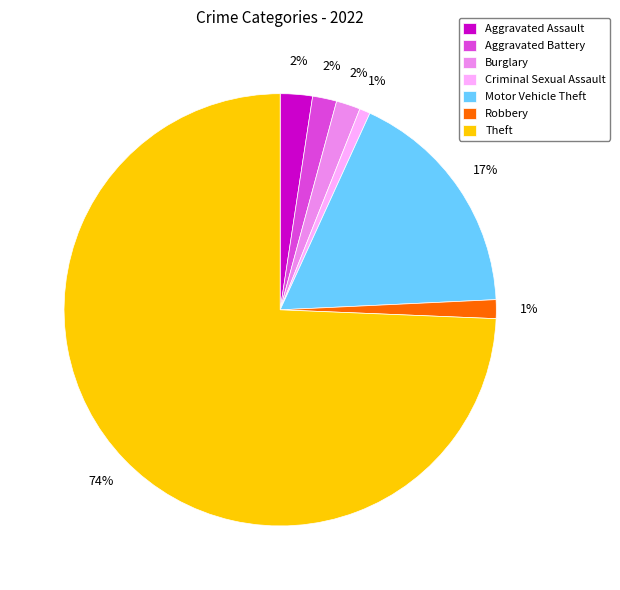

To the nearest percent, what is the average slice percentage?

14%